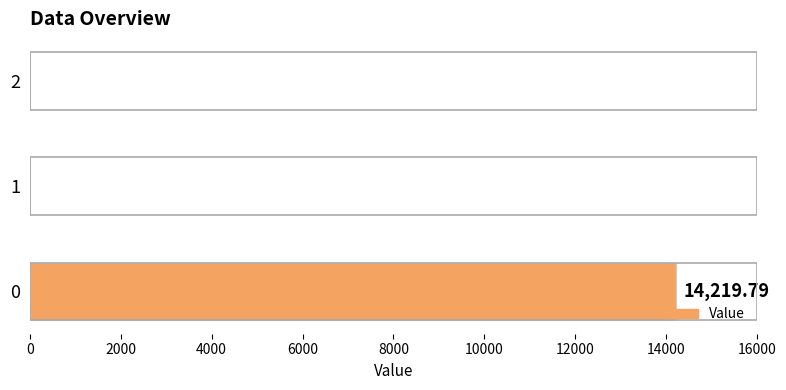

How many data points are above 0?

1